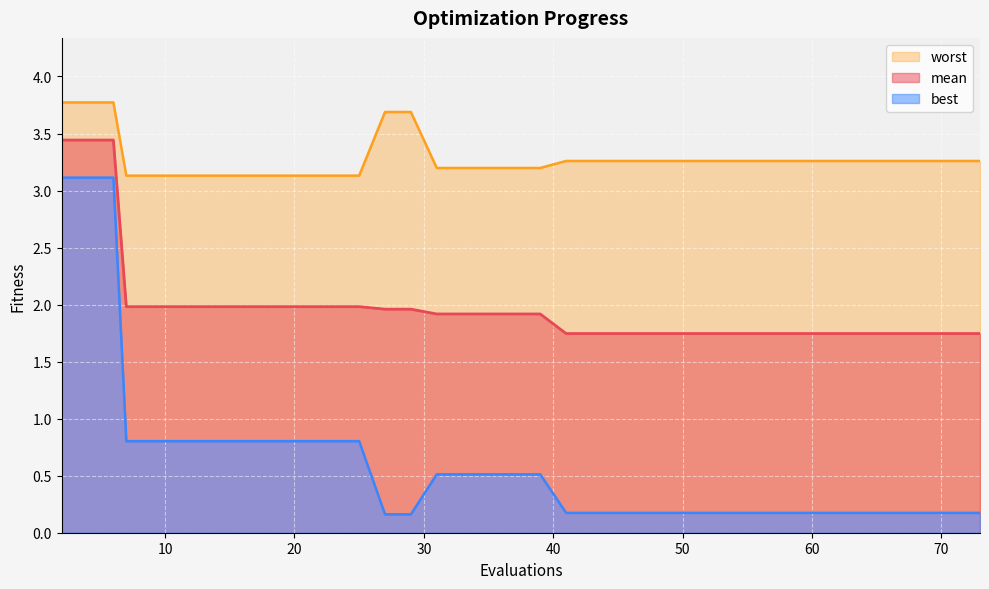

What is the approximate value of mean at 53?

1.7